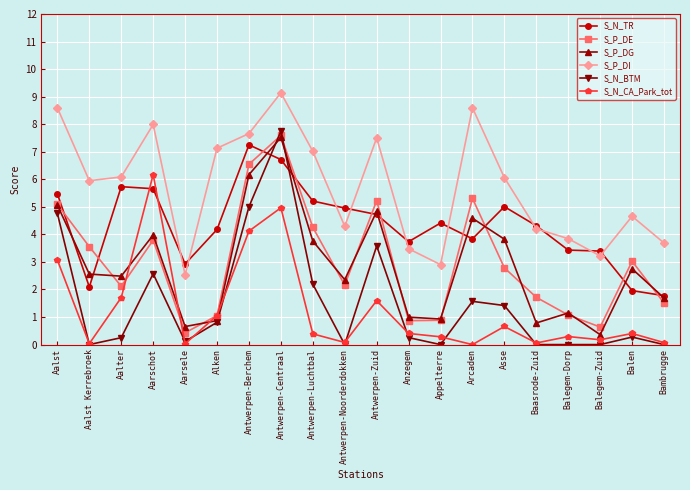

Which series has the largest total across all categories?

S_P_DI